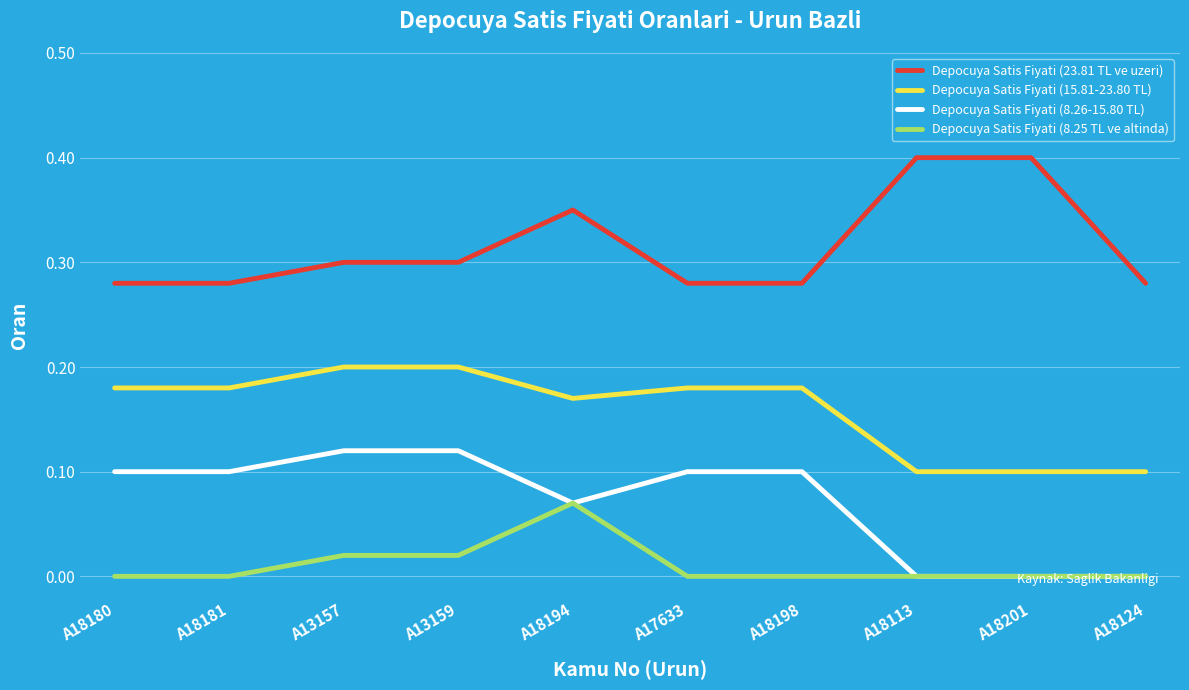

What position from the left is A18181?

2